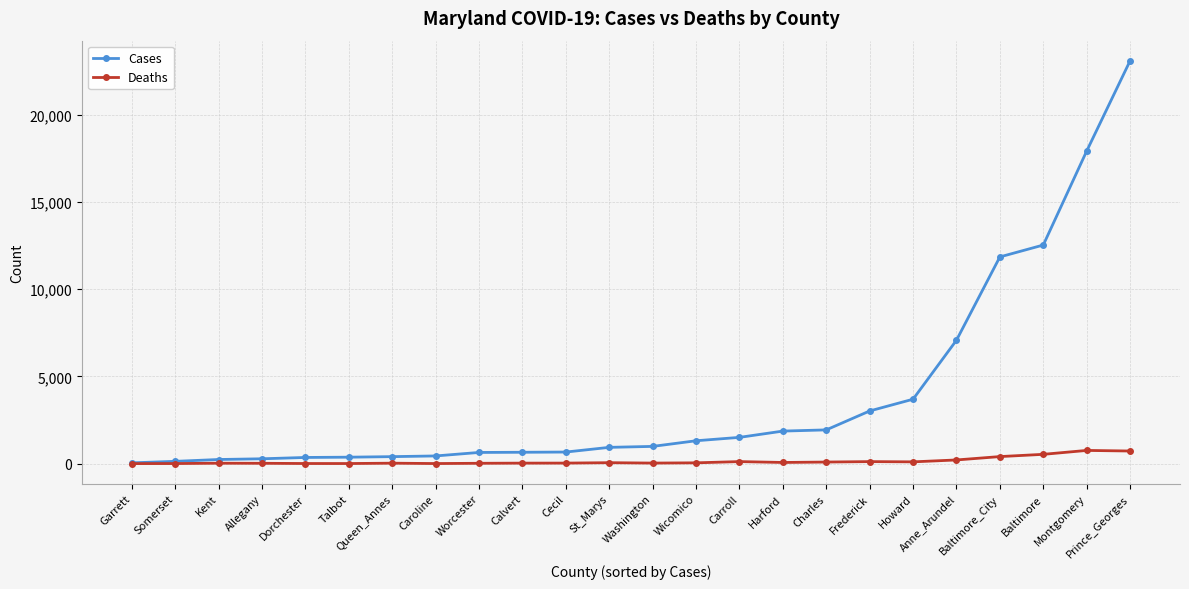

The Cases series shows 23082 at Prince_Georges. True or false?

True